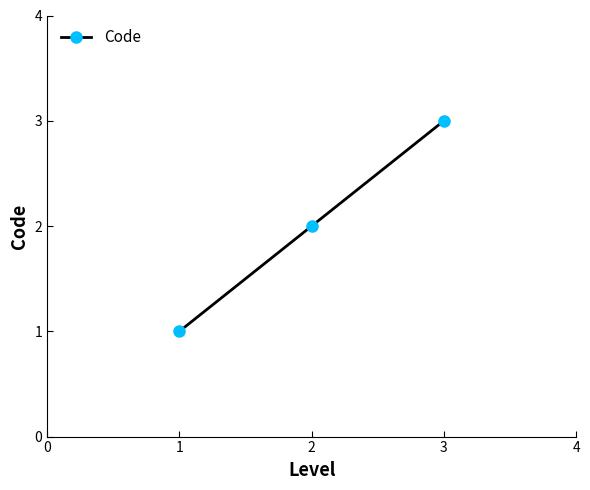

What is the value of the 2nd point from the left?

2